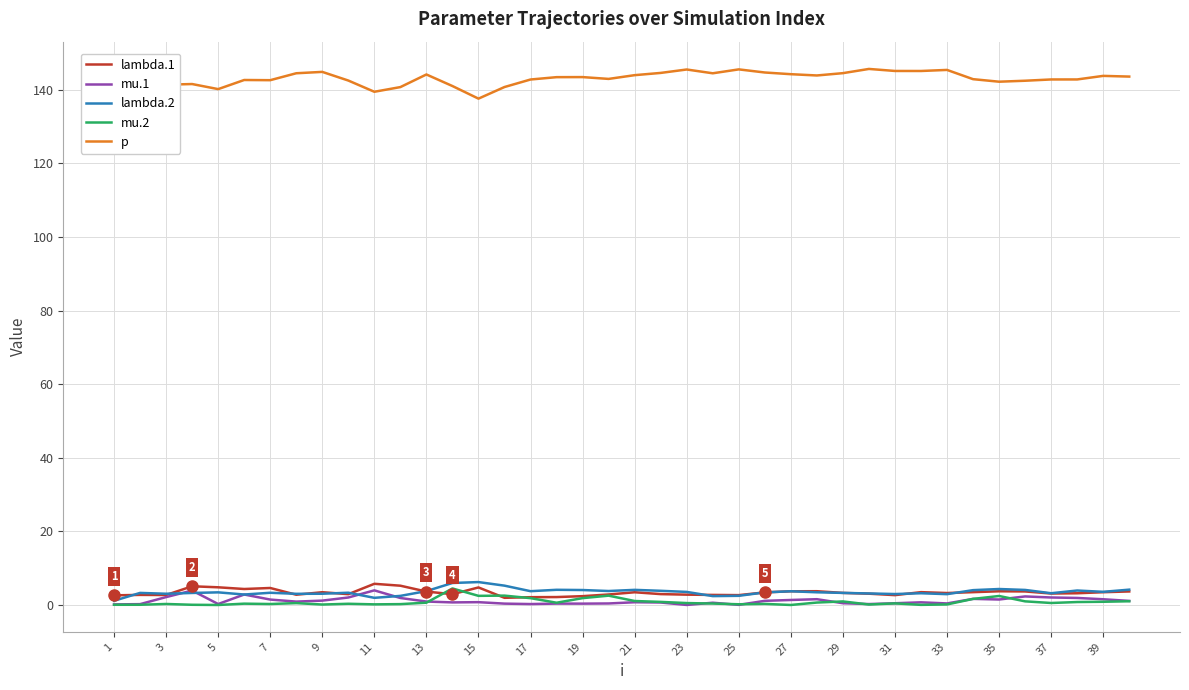

What is the value of the mu.2 point at the 34th from the left?

1.9